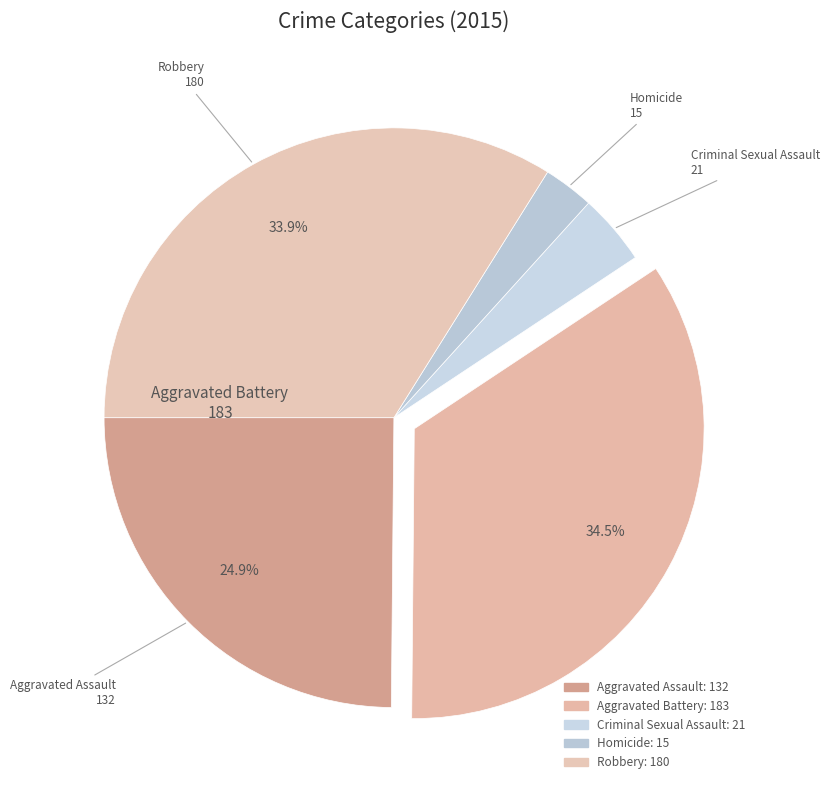

Do Aggravated Assault and Aggravated Battery together represent more than half of the pie?

Yes